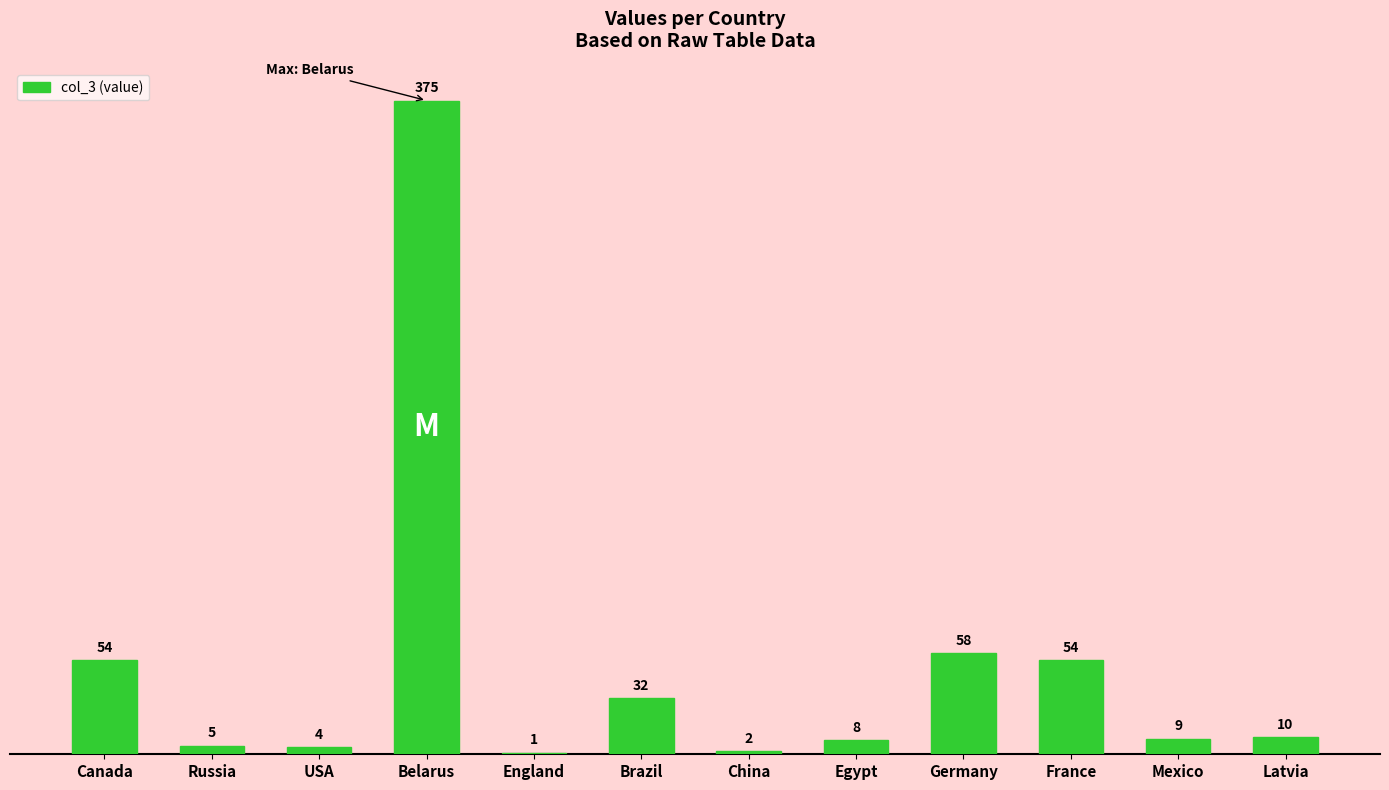

The chart shows a value of 9 at Mexico. True or false?

True